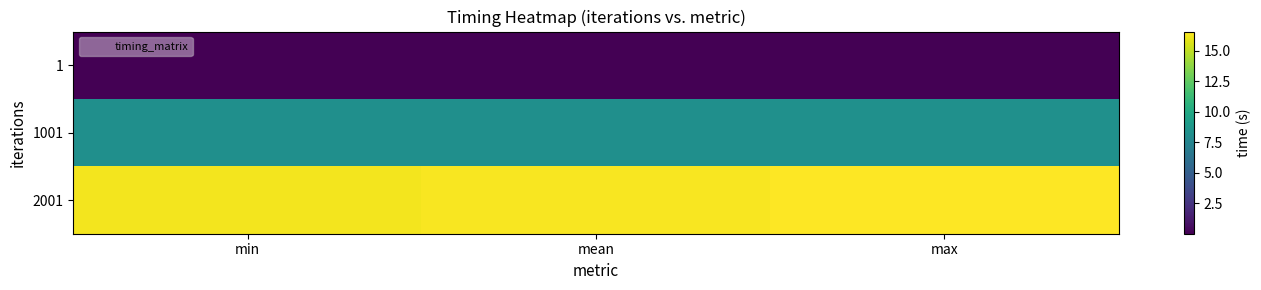

What is the greatest value displayed?

16.6